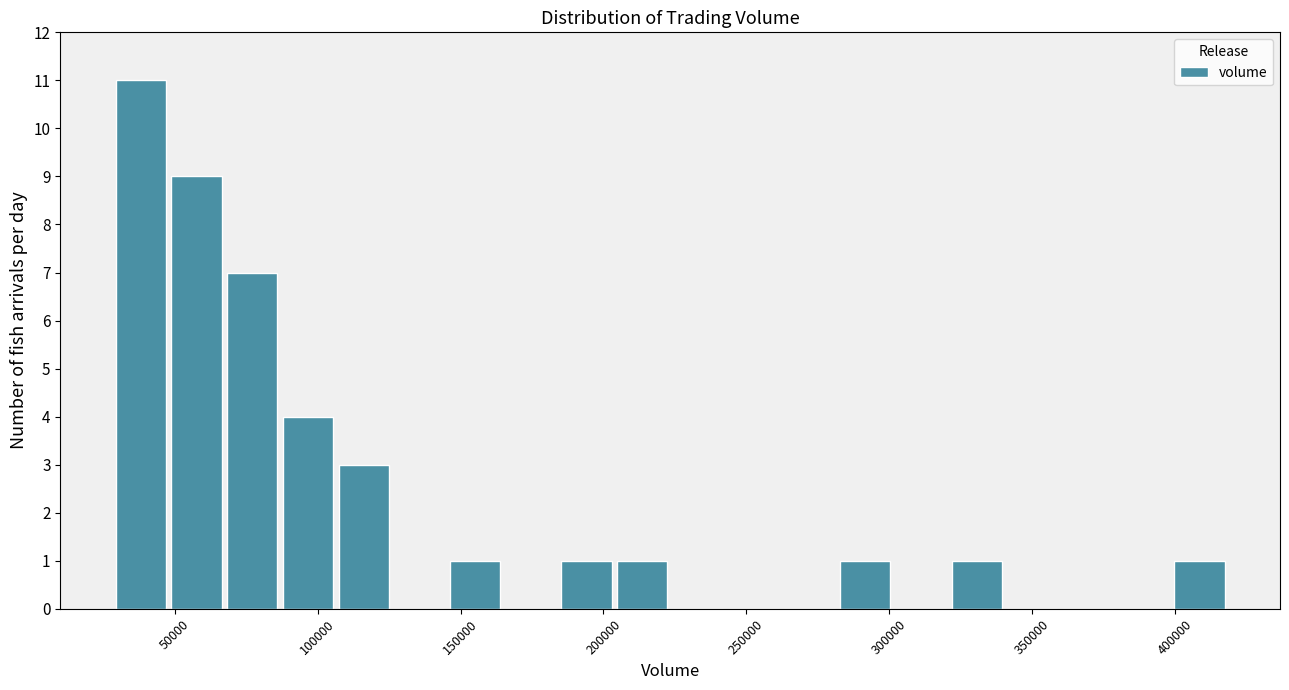

Around what value on the x-axis is the tallest bar? Give the approximate position of its centre, as read against the axis.

40000